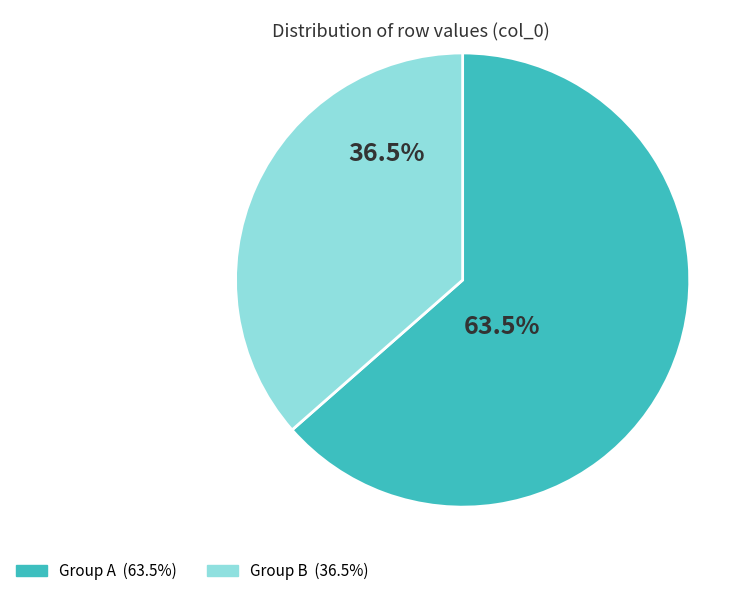

Is there any slice that represents more than half of the pie?

Yes